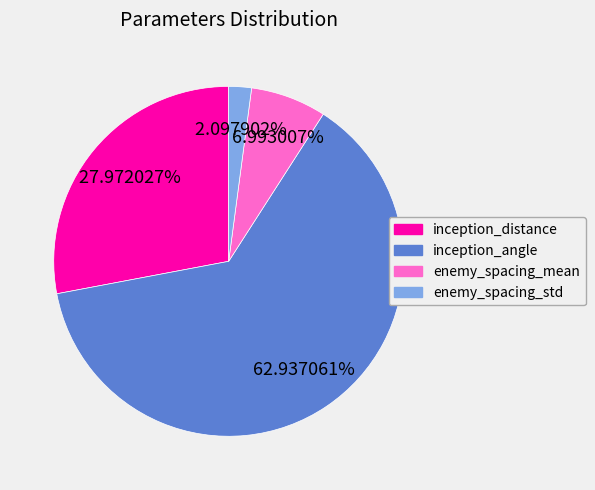

What portion of the pie excludes inception_distance?

72.0%